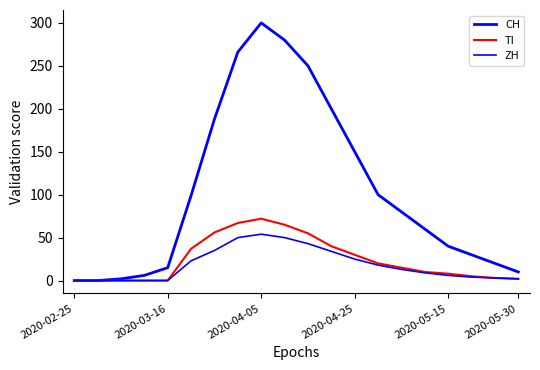

What is the value of the ZH point at the 9th from the left?

54